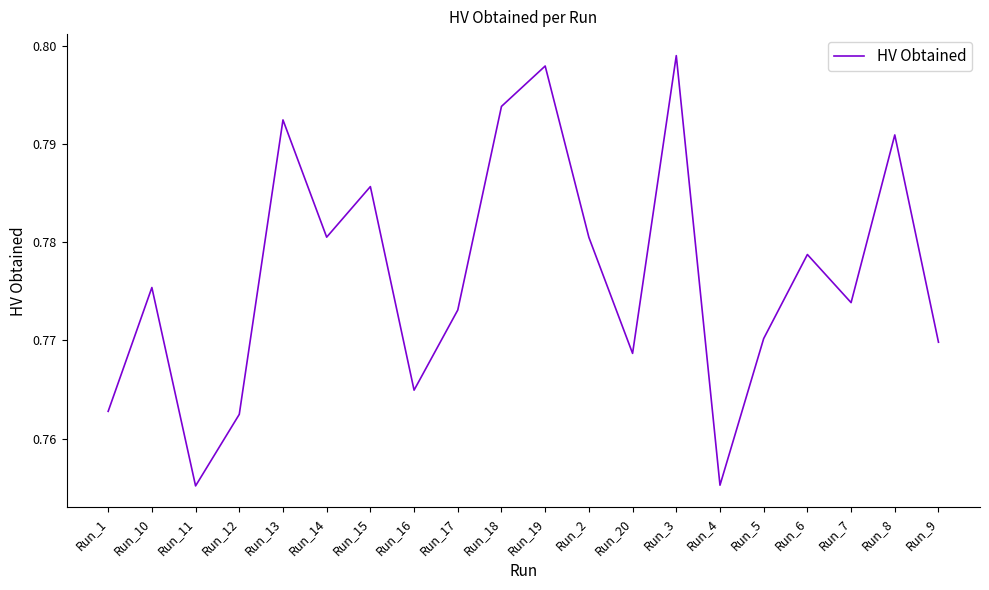

At which category does the chart reach its peak across all series?

Run_3